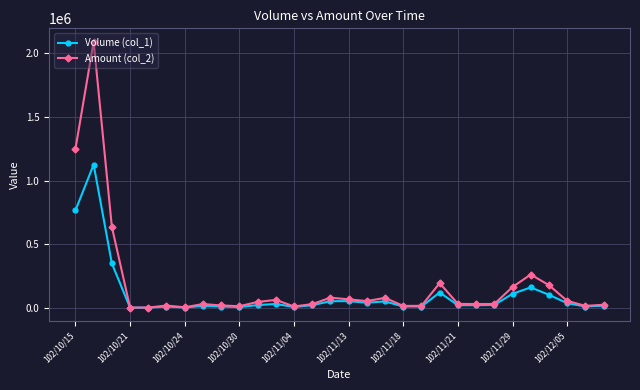

What is the greatest value displayed?

2091300